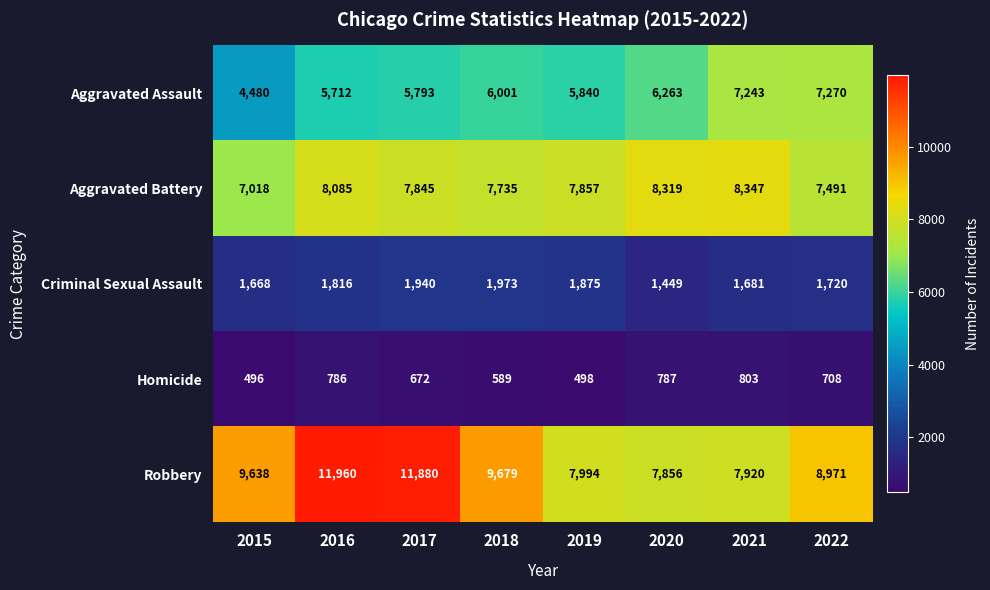

Which series has the largest range (max minus min)?

Robbery